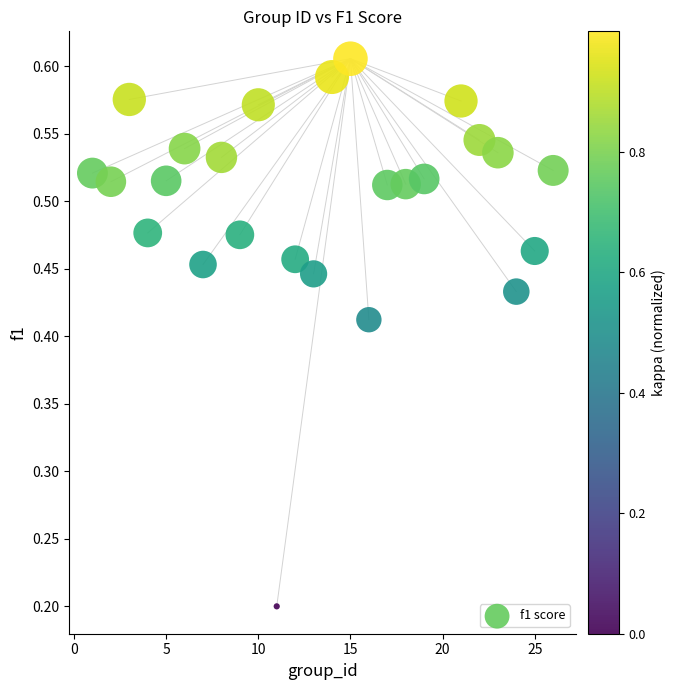

What is the range of X values (max minus min)?

25.0